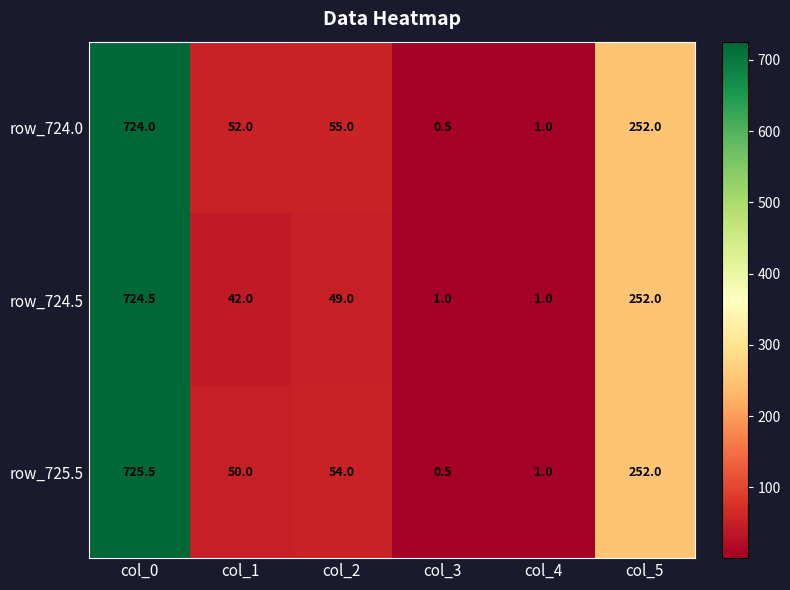

Which series has the largest range (max minus min)?

row_725.5